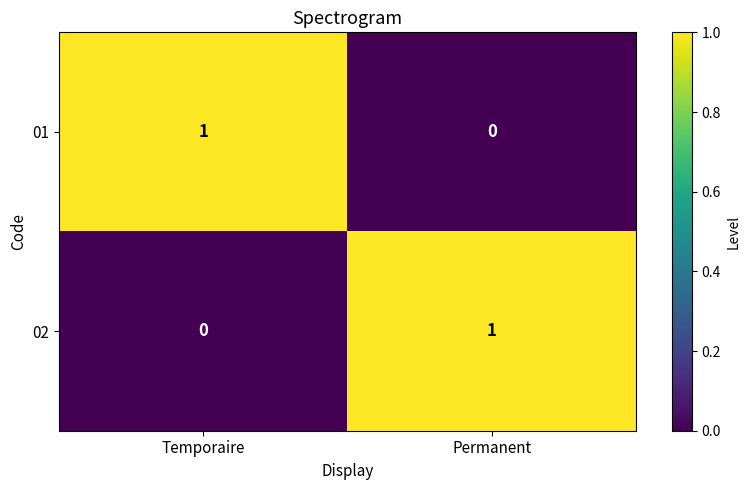

Is the value of 02 at Temporaire greater than the value of 01 at Temporaire?

No